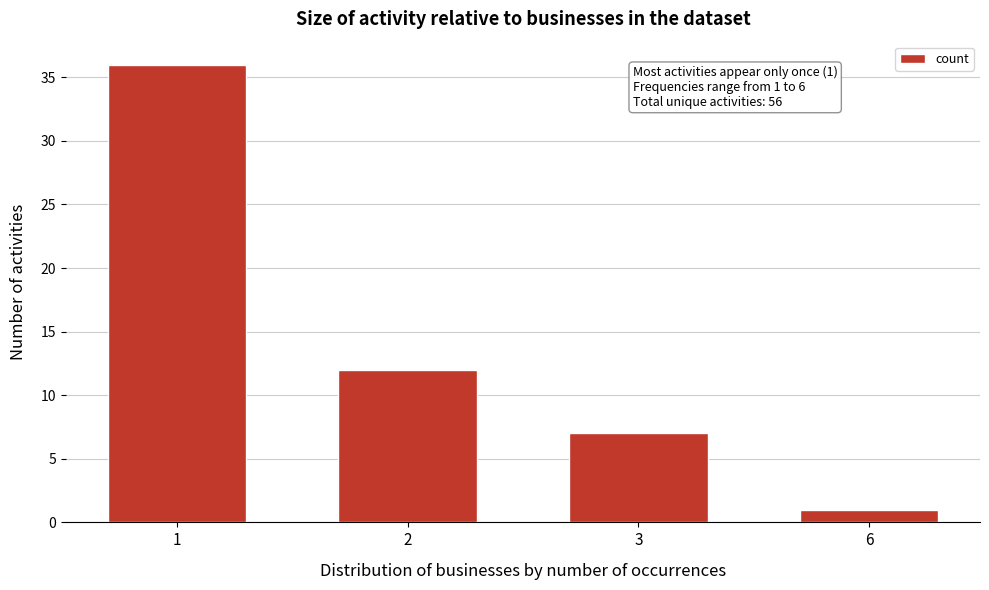

Reading left to right, extract all data points from this chart.

1=36	2=12	3=7	6=1